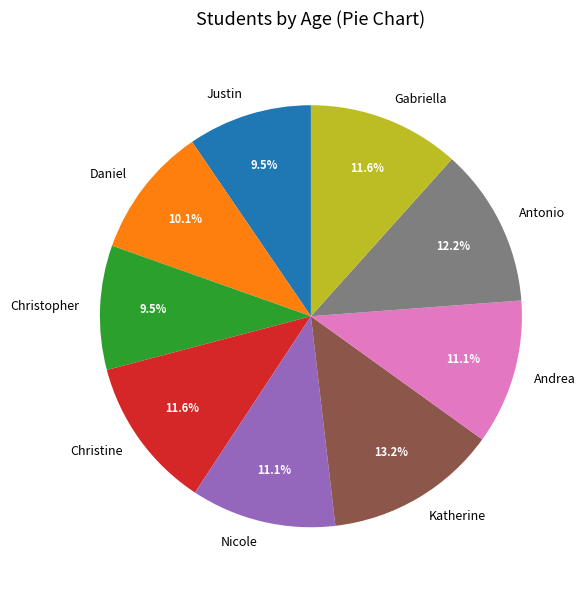

To the nearest percent, what is the average slice percentage?

11%